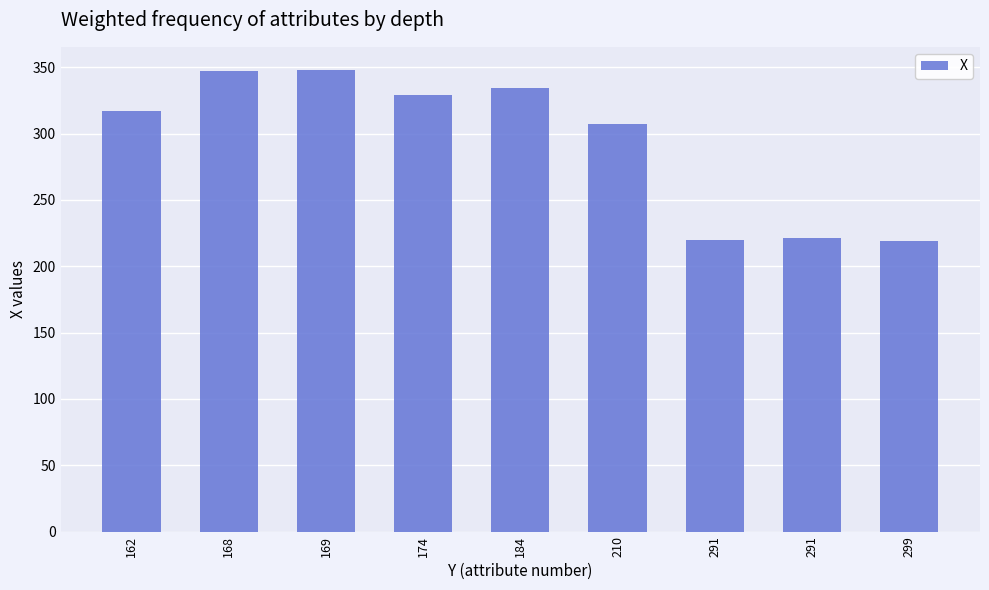

What is the greatest value displayed?

348